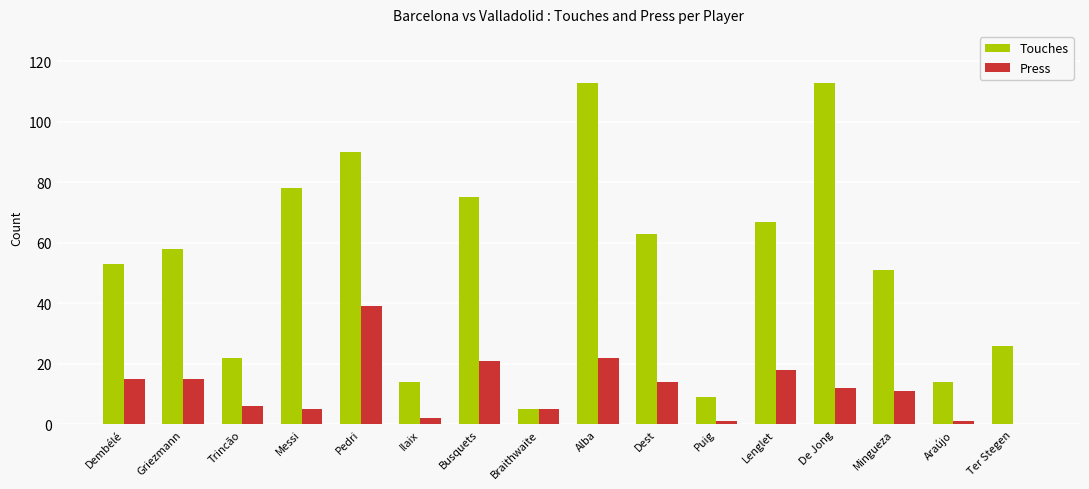

Reading right to left, list all the values displayed in this chart.

Touches: 26	14	51	113	67	9	63	113	5	75	14	90	78	22	58	53
Press: 0	1	11	12	18	1	14	22	5	21	2	39	5	6	15	15